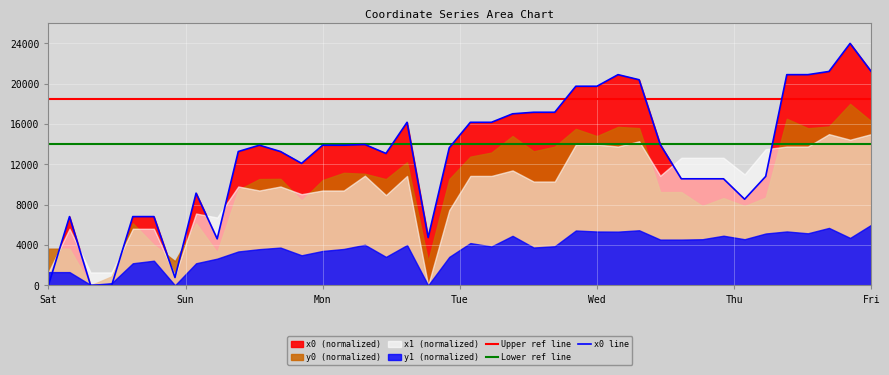

At 14, list the series in order from largest to smallest.

Upper ref line, Lower ref line, x0 line